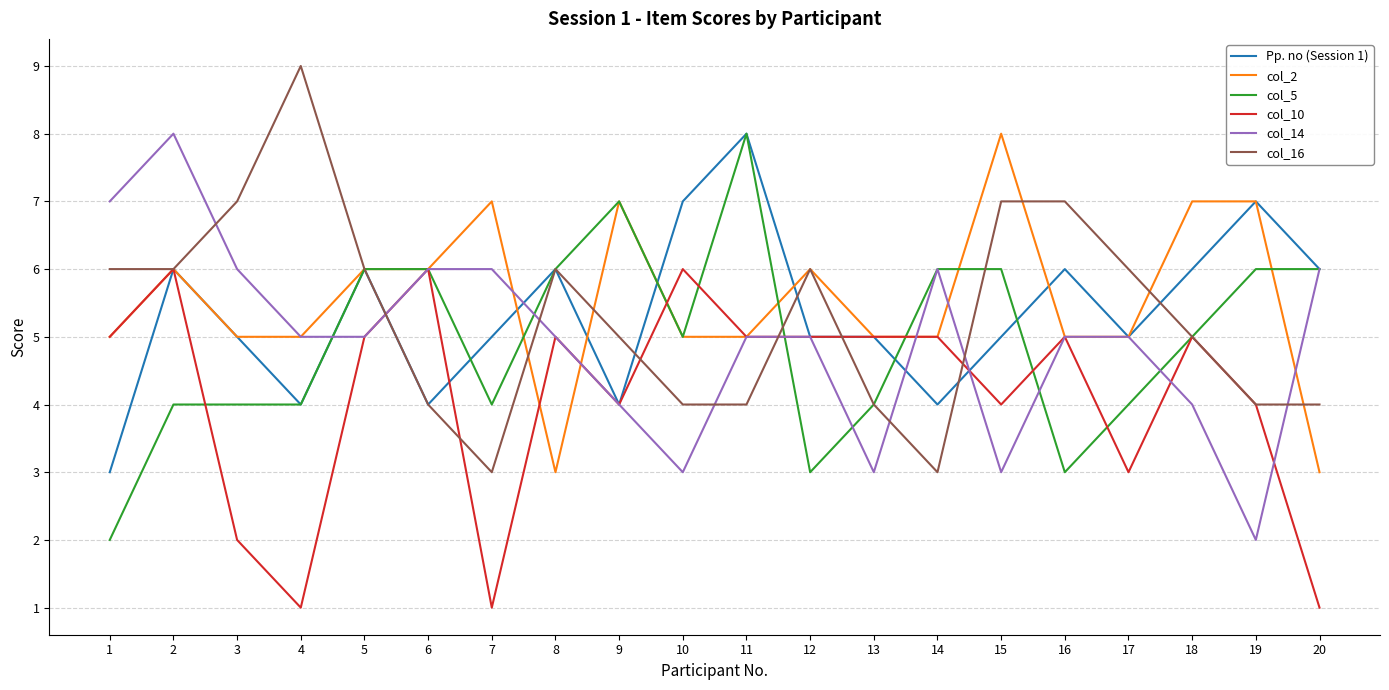

At which category is the sum across all series the highest?

2